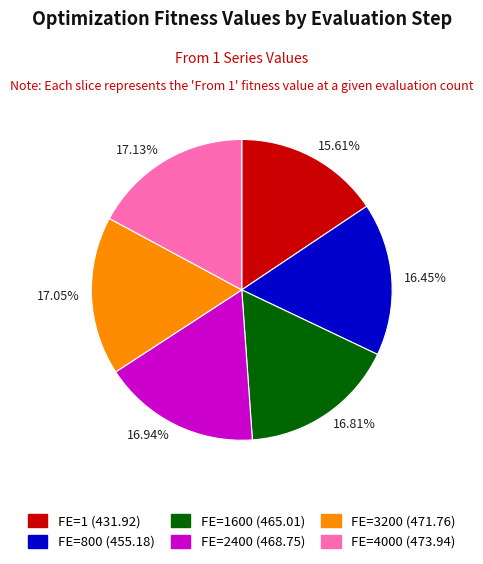

Is there any slice that represents more than half of the pie?

No